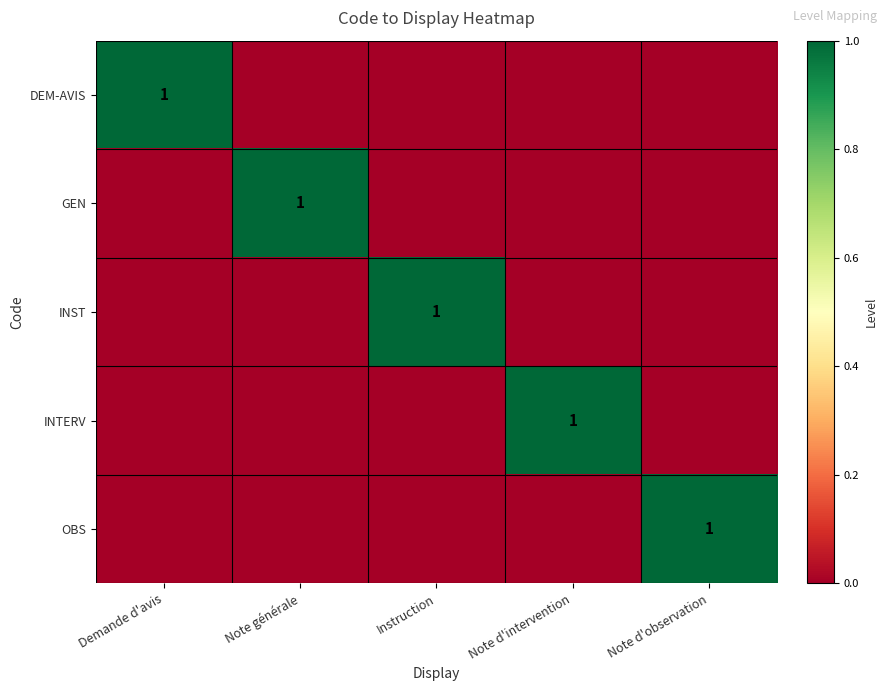

Is it true that INTERV equals 1 at Note d'intervention?

True